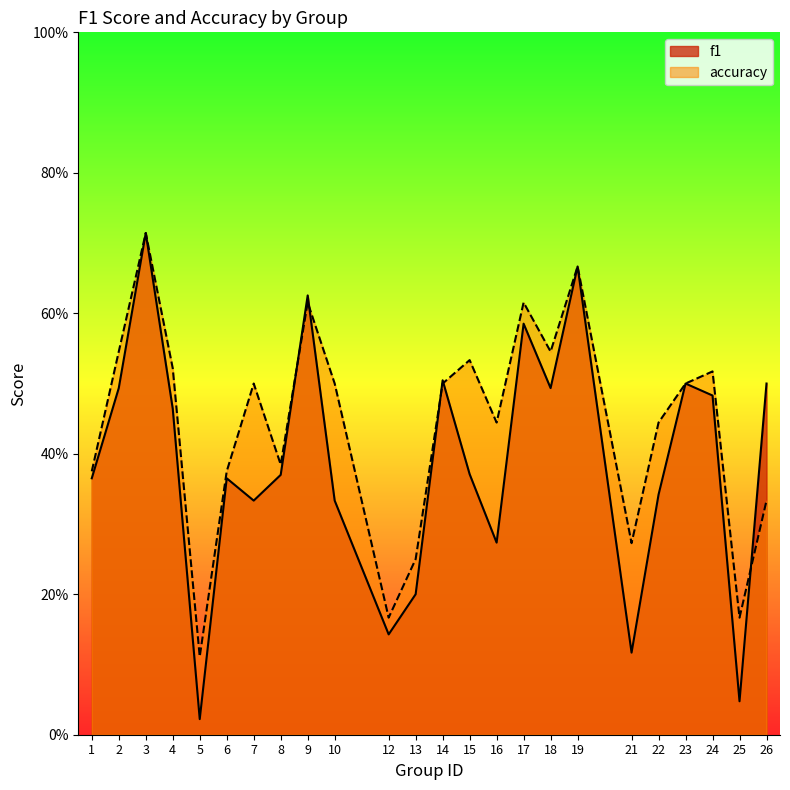

What is the value of the accuracy point at the 12th from the left?

0.2